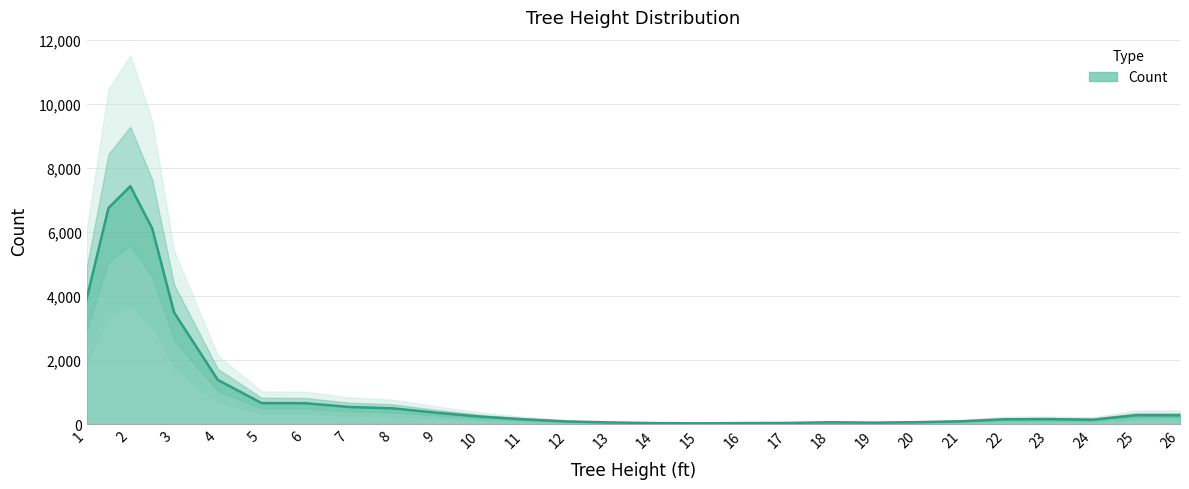

What is the change in value from 24 to 25?

+139